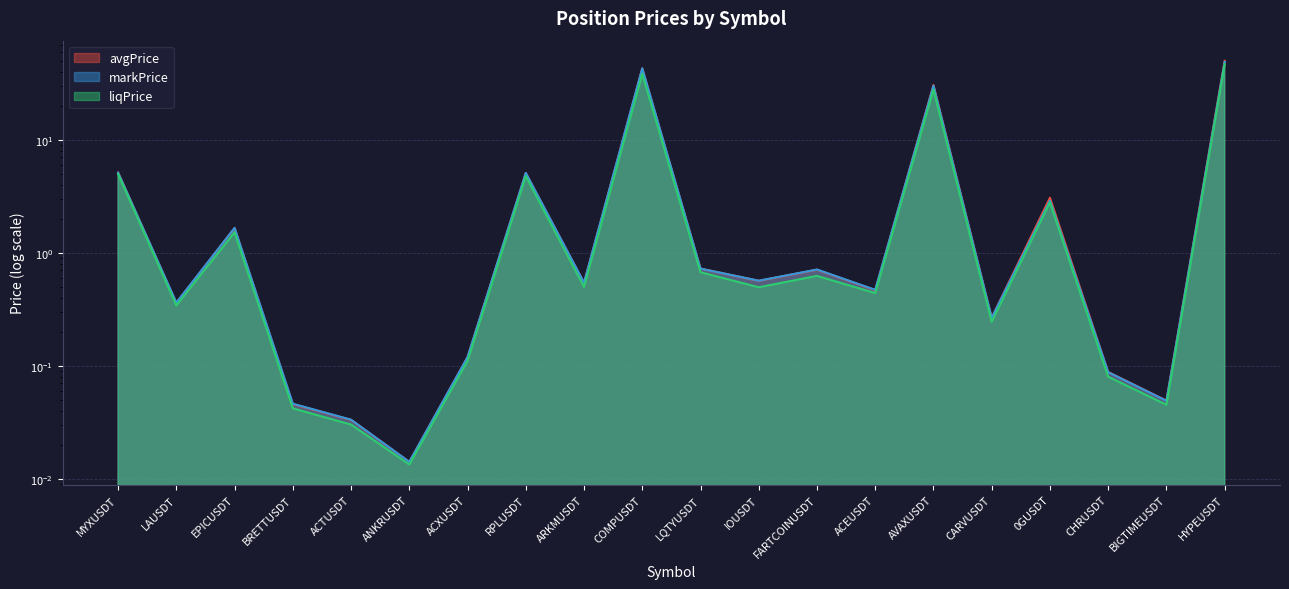

Between AVAXUSDT and RPLUSDT, which is larger?

AVAXUSDT